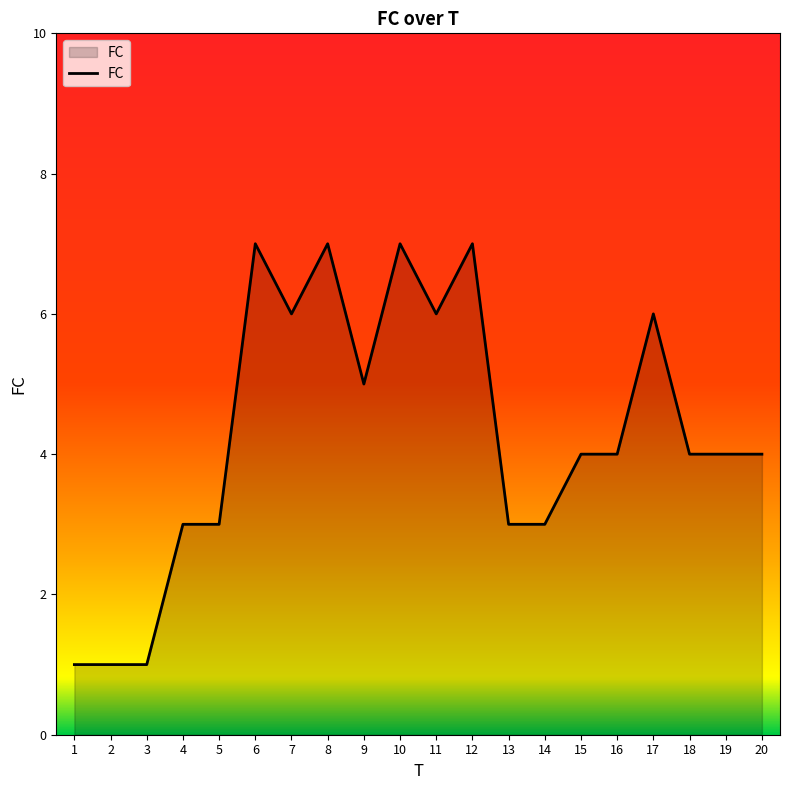

Count the number of data series in this chart.

1